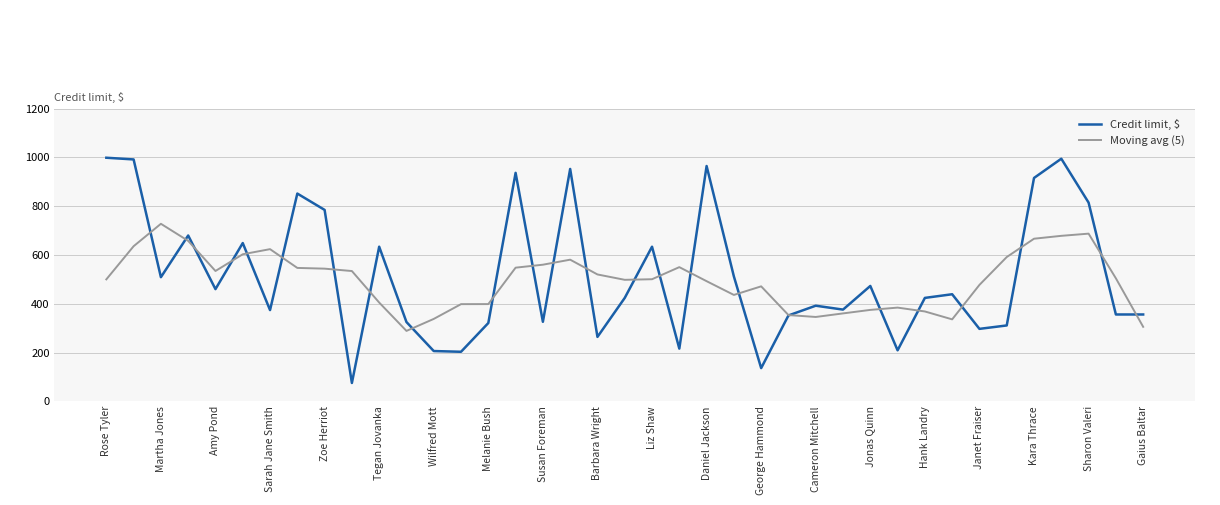

Which series has the widest spread of values?

Credit limit, $